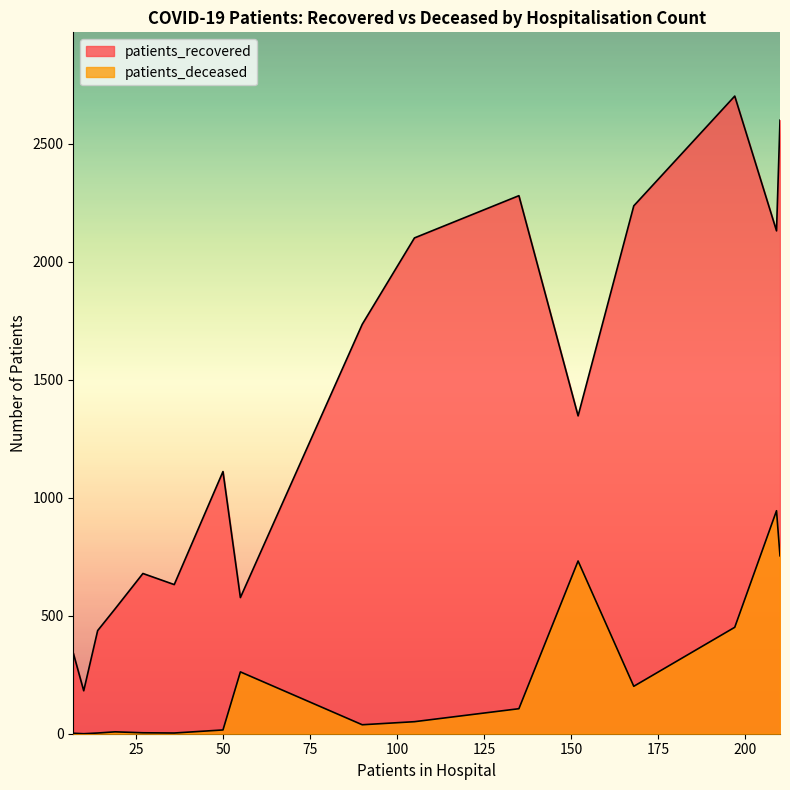

What is the sum of all patients_deceased values?

3576